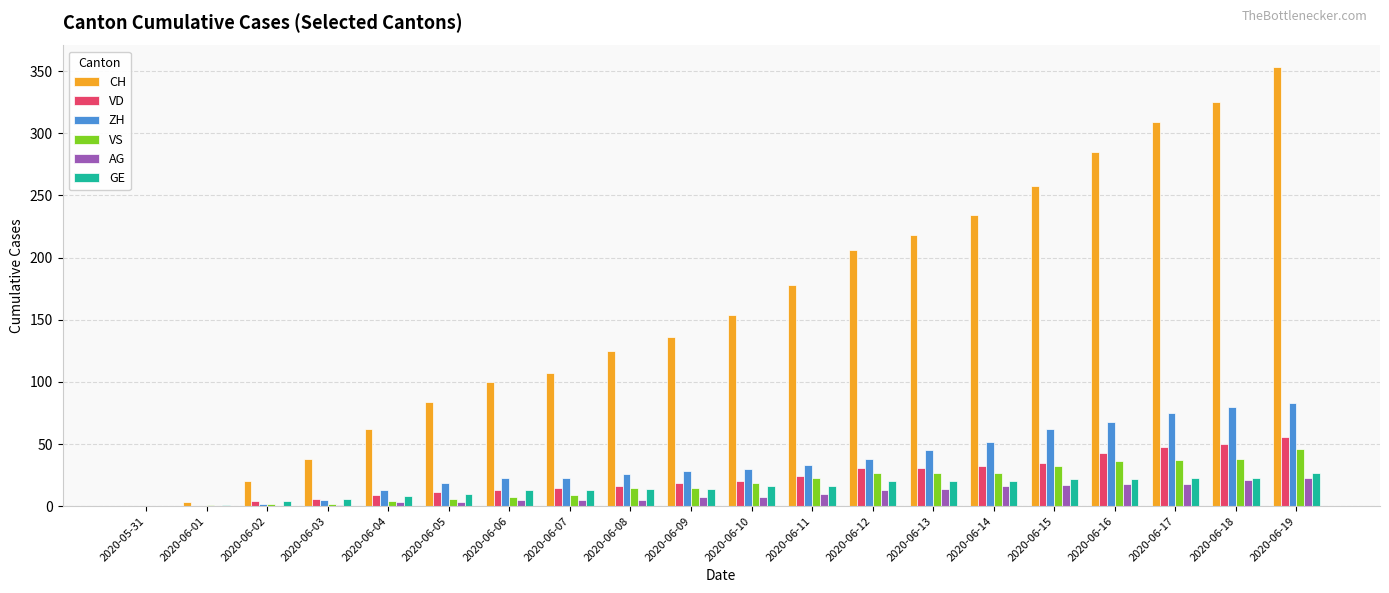

What is the highest value of the AG series?

23